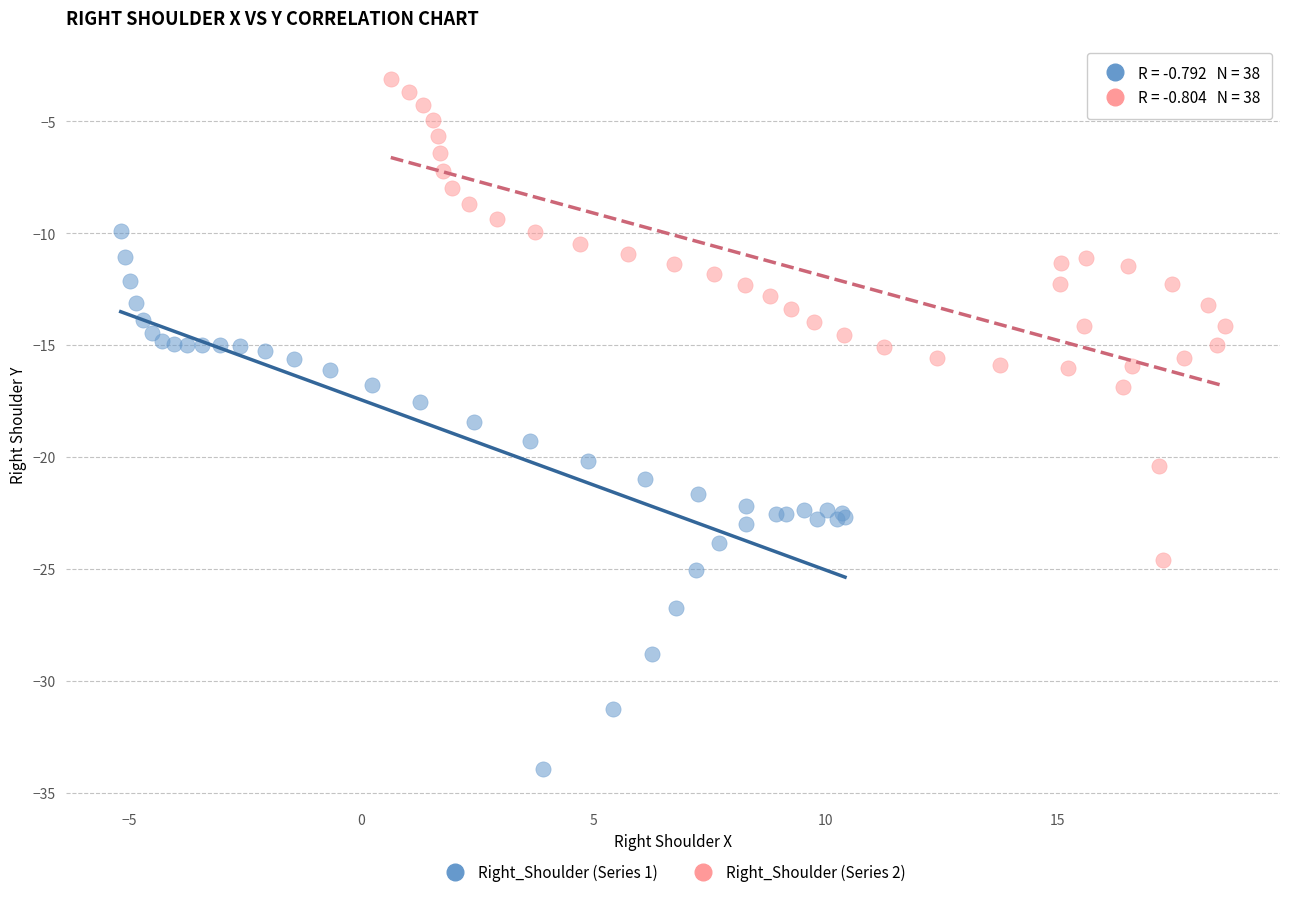

Which series has the widest spread of Y values?

Right_Shoulder (Series 1)